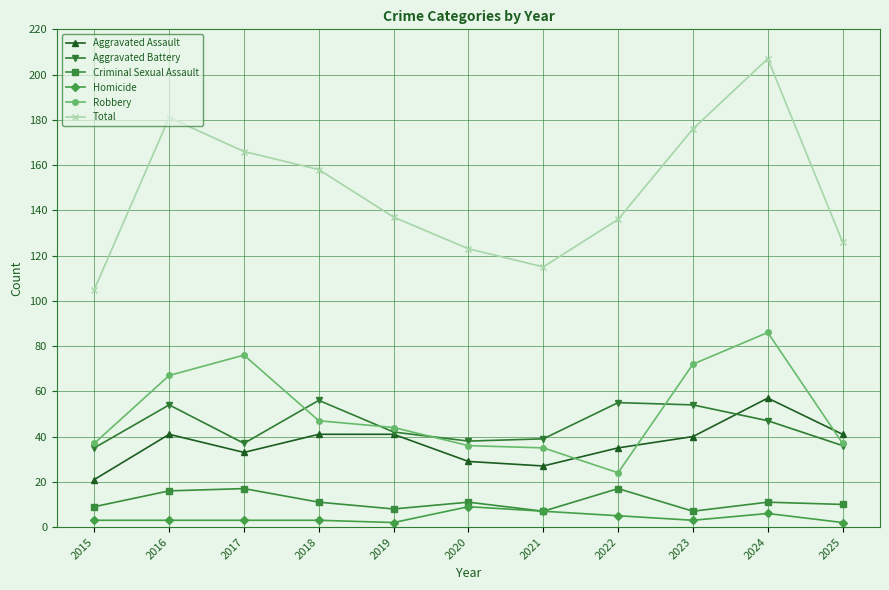

At which category does the chart reach its peak across all series?

2024